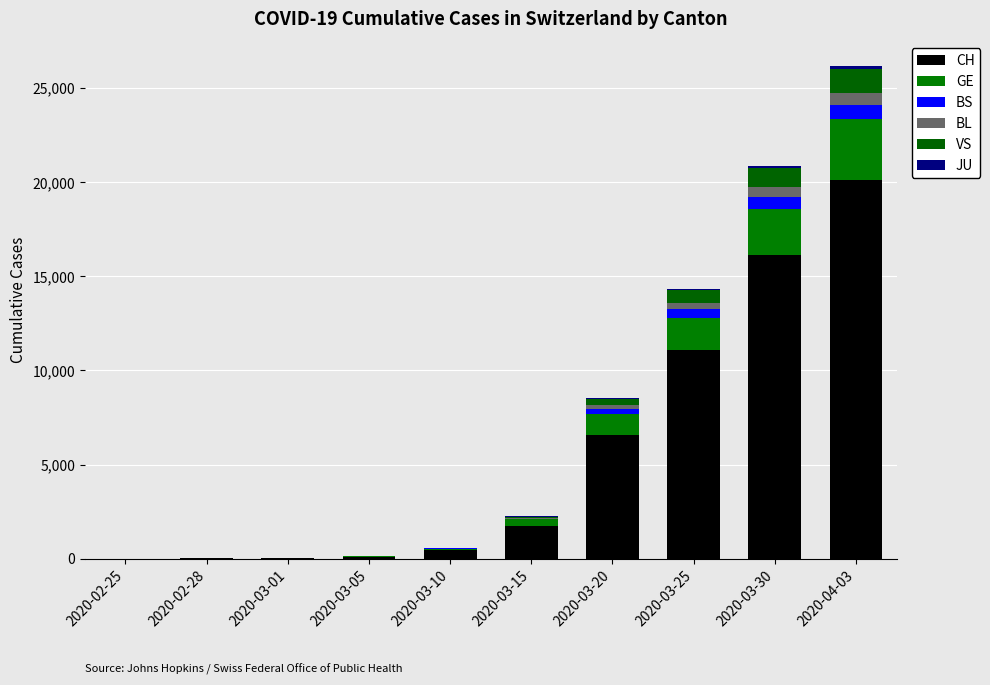

What position from the left is 2020-03-10?

5